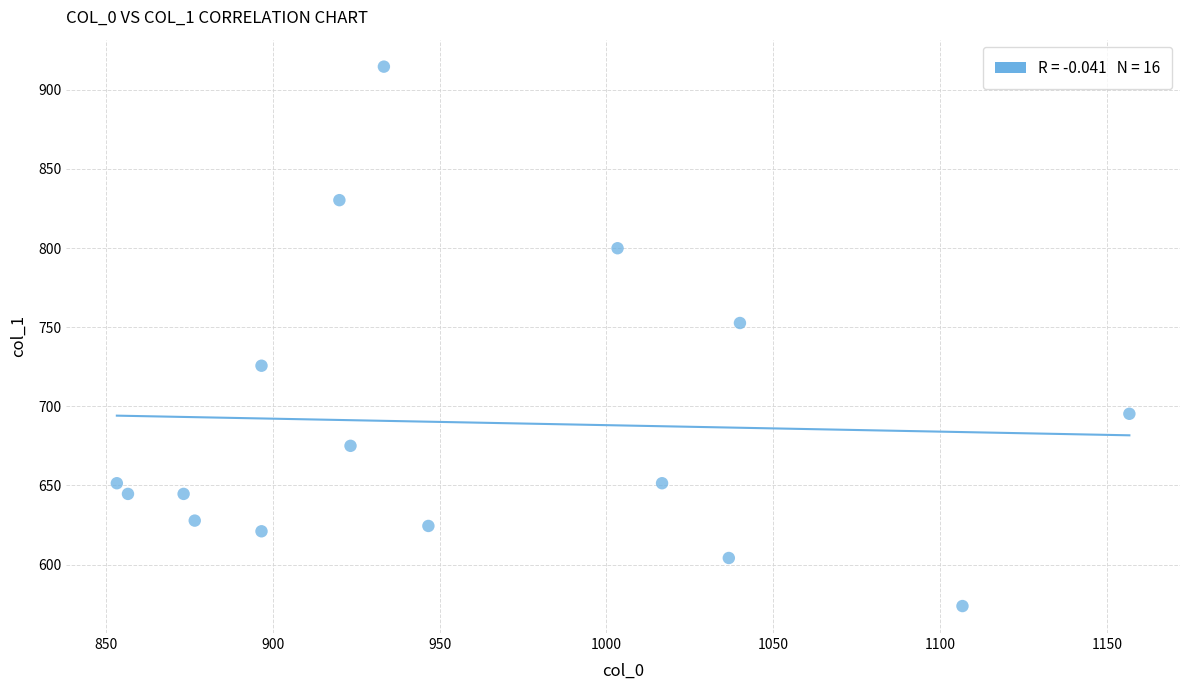

What Y value in the scatter plot is closest to 744?

752.6